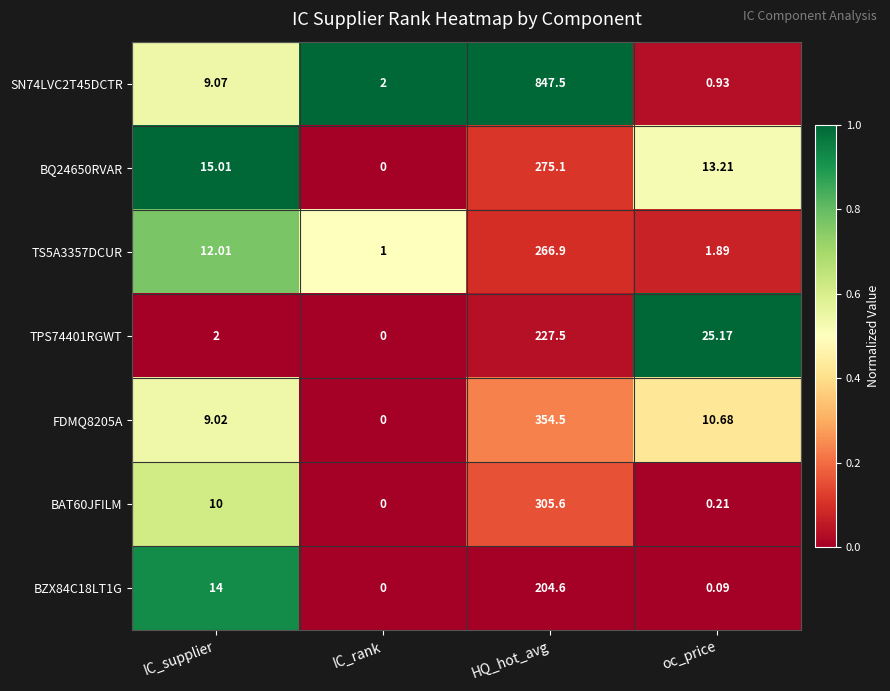

At which label does BQ24650RVAR first exceed 15?

IC_supplier